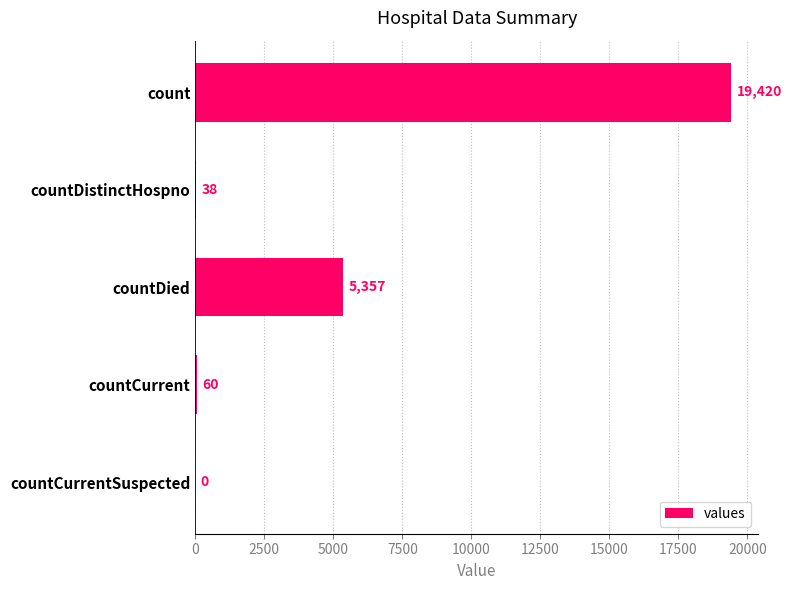

How many positive values are there?

4